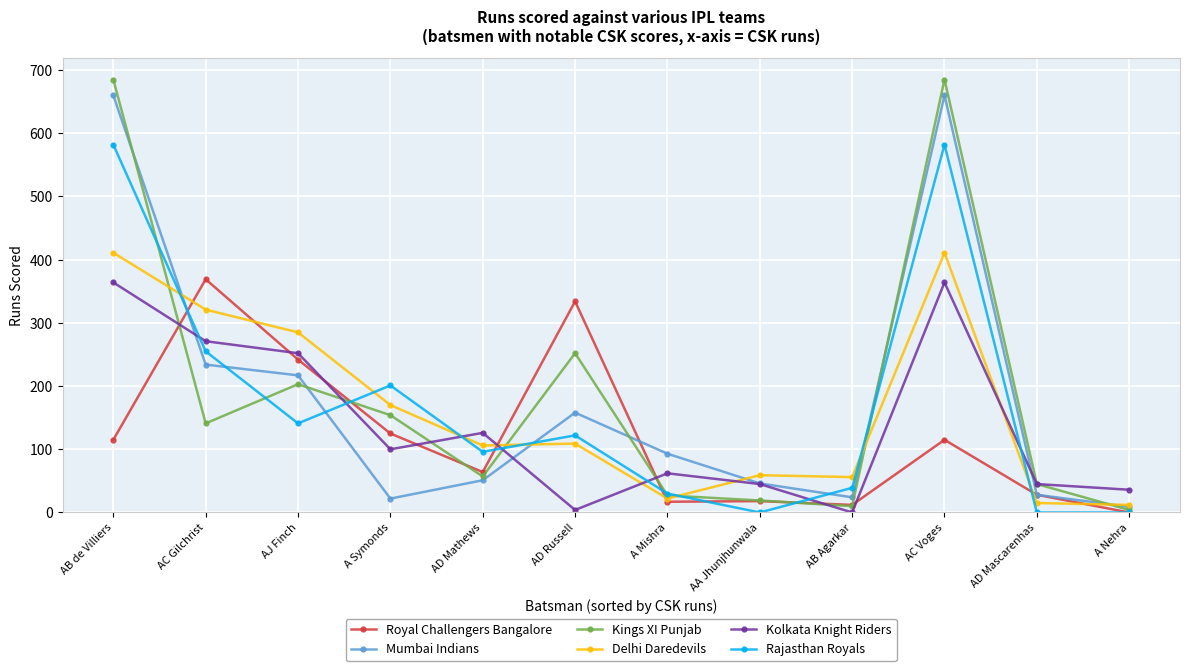

Which series changed the most between AJ Finch and AD Mathews?

Delhi Daredevils